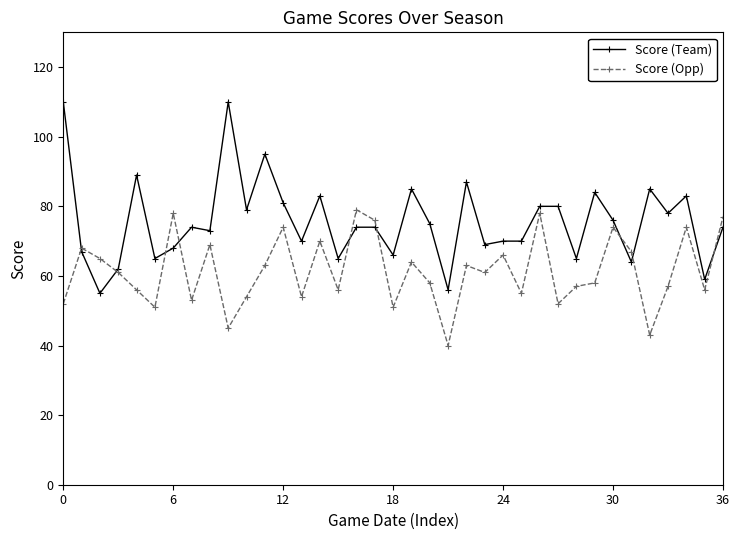

How many times do Score (Team) and Score (Opp) cross each other?

9